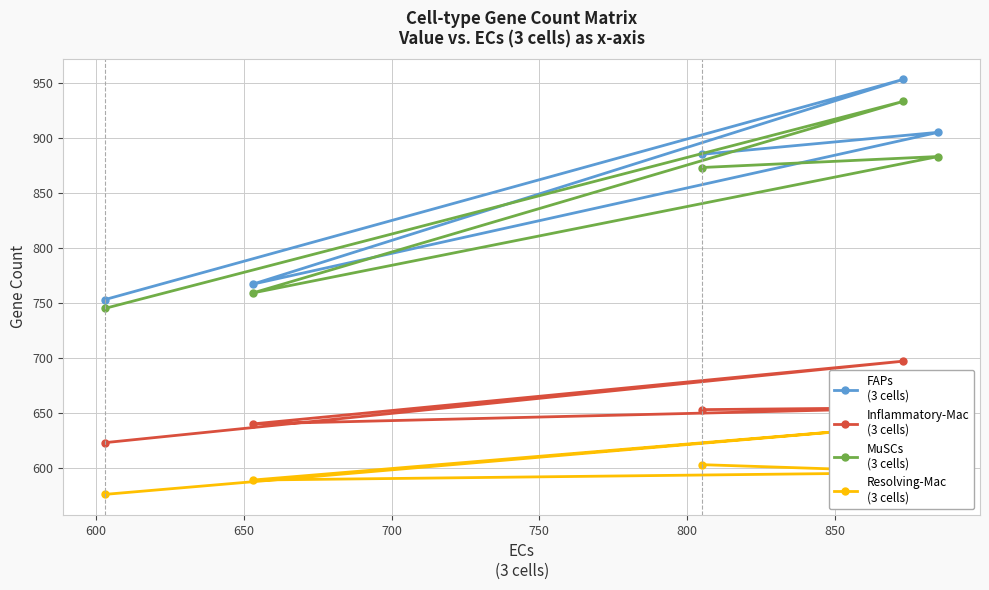

True or false: Inflammatory-Mac
(3 cells) has more than 1 interior local peaks.

True